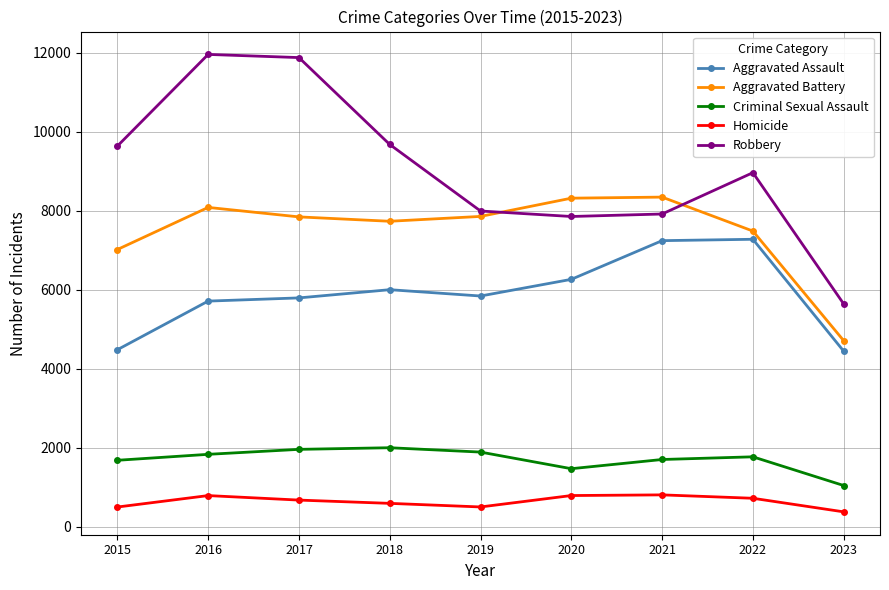

The value of Aggravated Battery at 2017 is 7845. True or false?

True